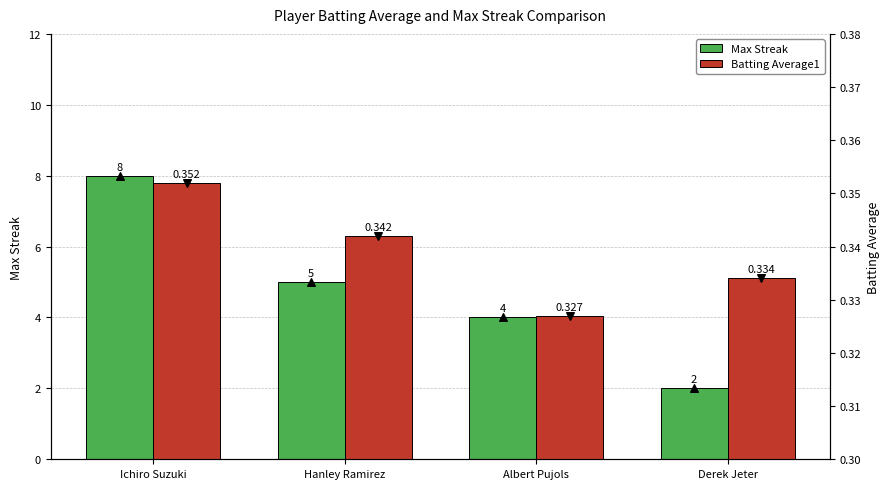

What are all the series names shown in the legend?

Max Streak, Batting Average1